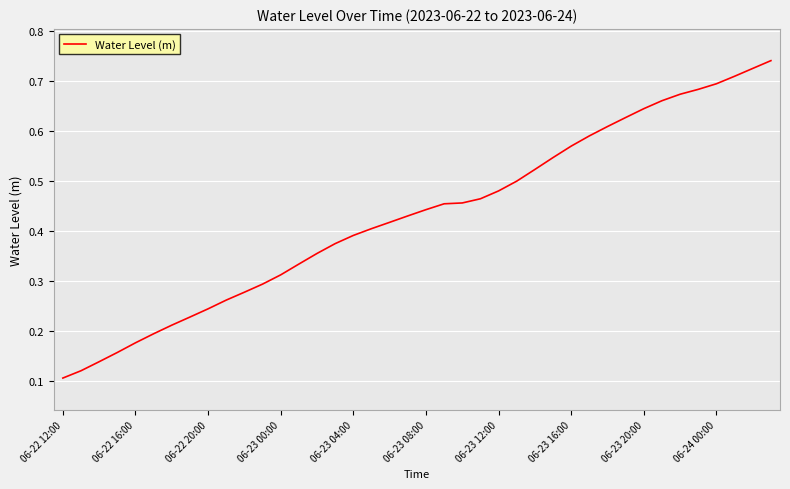

Where is the data nearest to the value 0?

06-22 12:00